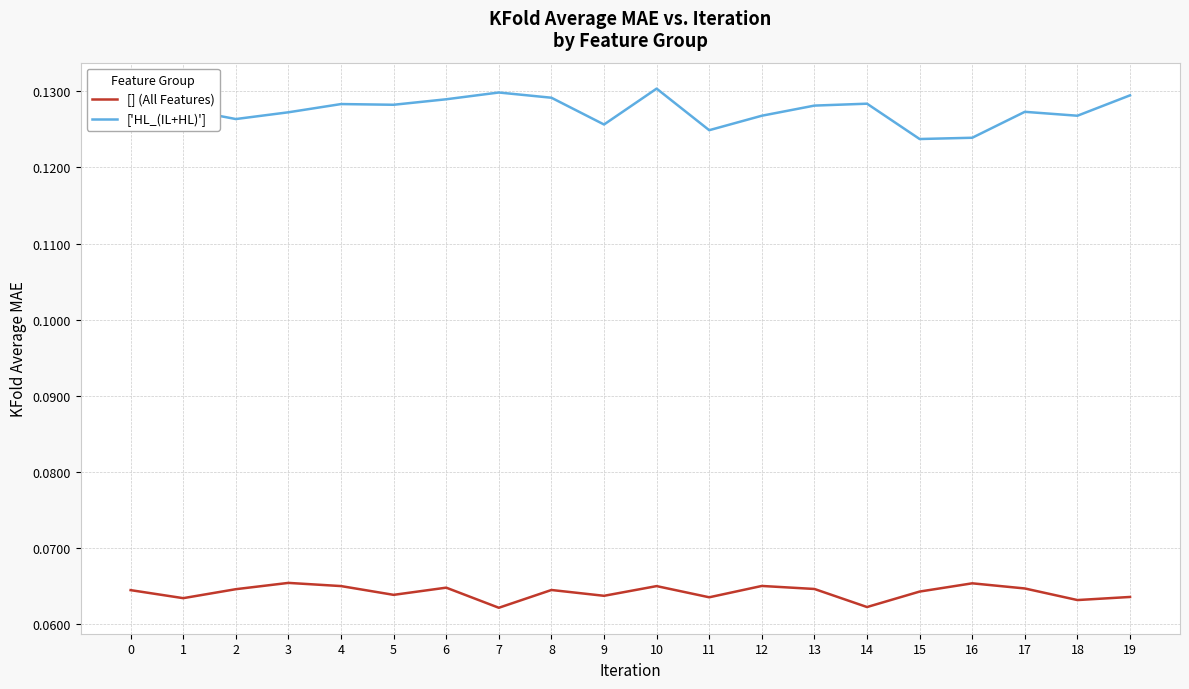

True or false: [] (All Features) and ['HL_(IL+HL)'] cross at least once.

False